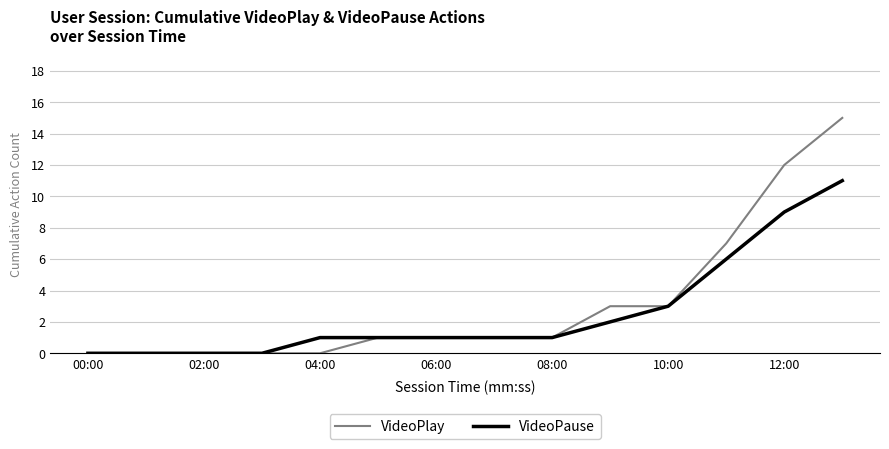

Rank the series by their maximum value, from lowest to highest.

VideoPause, VideoPlay